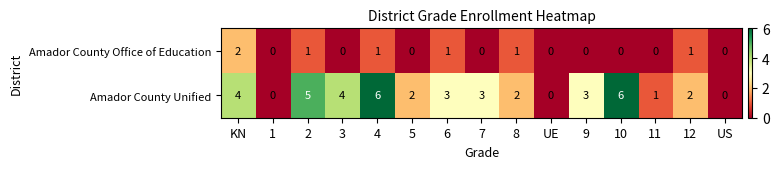

At which label does Amador County Office of Education reach its peak?

KN